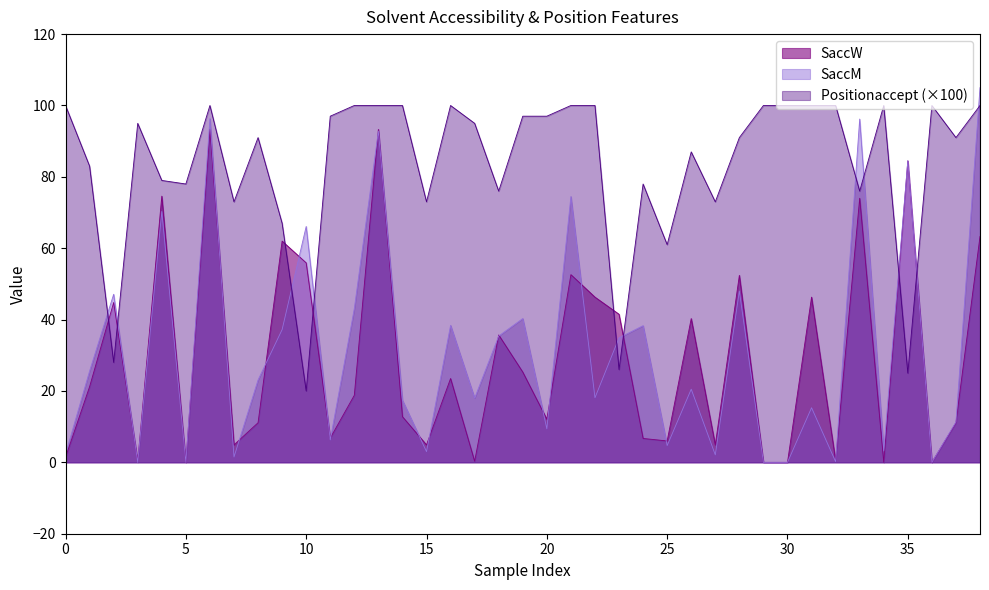

Does the chart have visible grid lines?

No